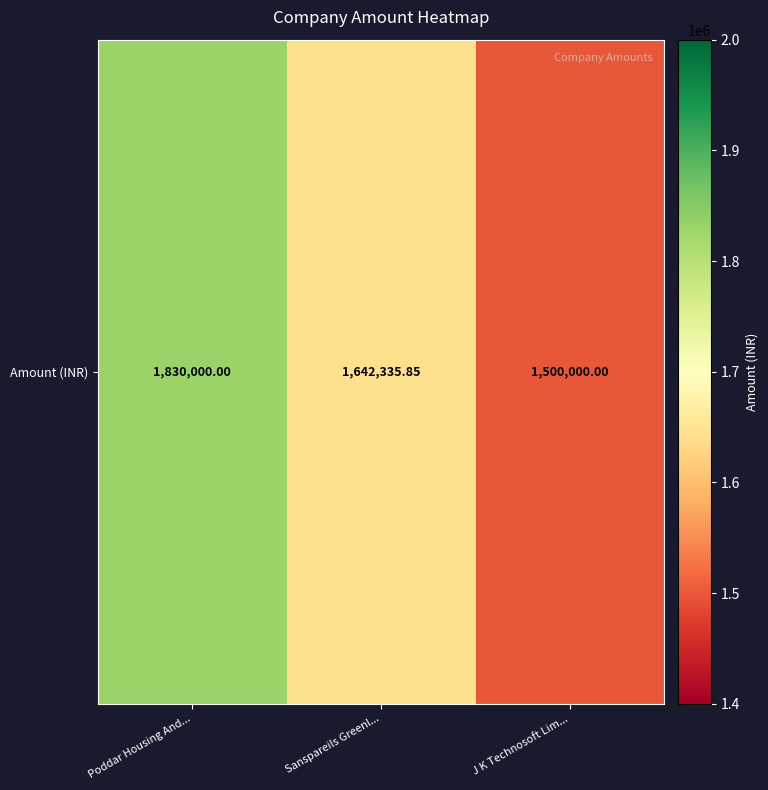

Where is the data nearest to the value 1665000?

Sanspareils Greenl...